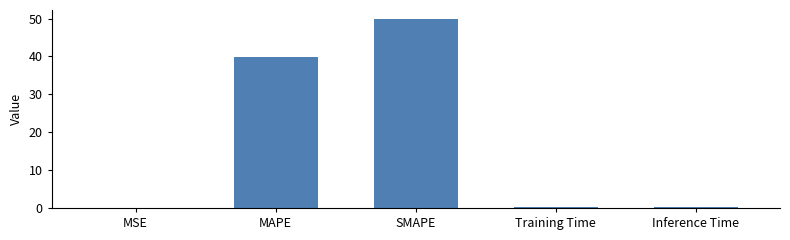

The chart shows a value of 39.9 at MAPE. True or false?

True